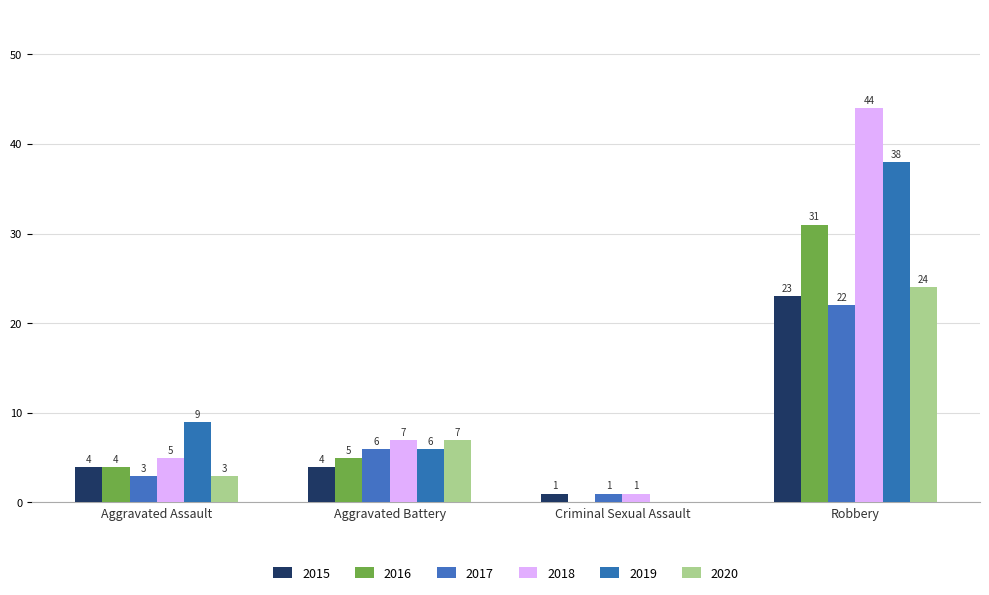

Rank the series by their maximum value, from highest to lowest.

2018, 2019, 2016, 2020, 2015, 2017